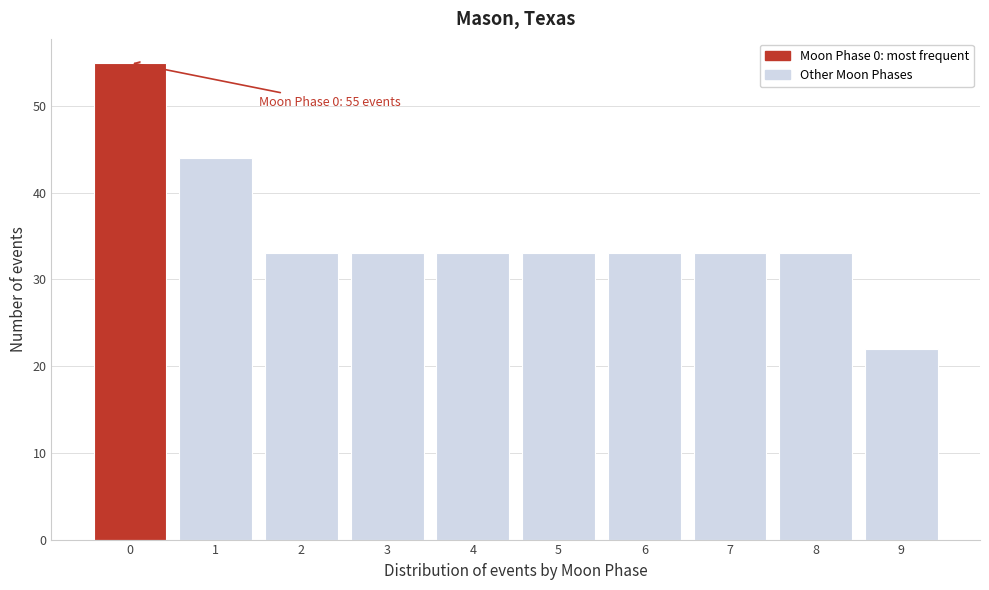

Reading left to right, transcribe all the data shown in this chart.

0=55	1=44	2=33	3=33	4=33	5=33	6=33	7=33	8=33	9=22